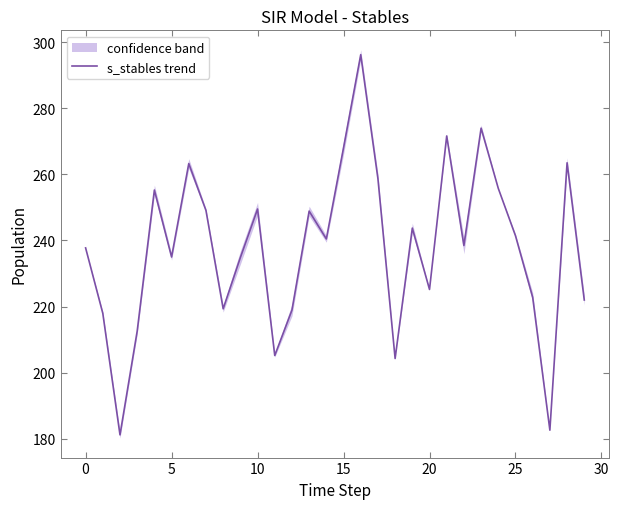

Which has a higher value, 9 or 11?

9